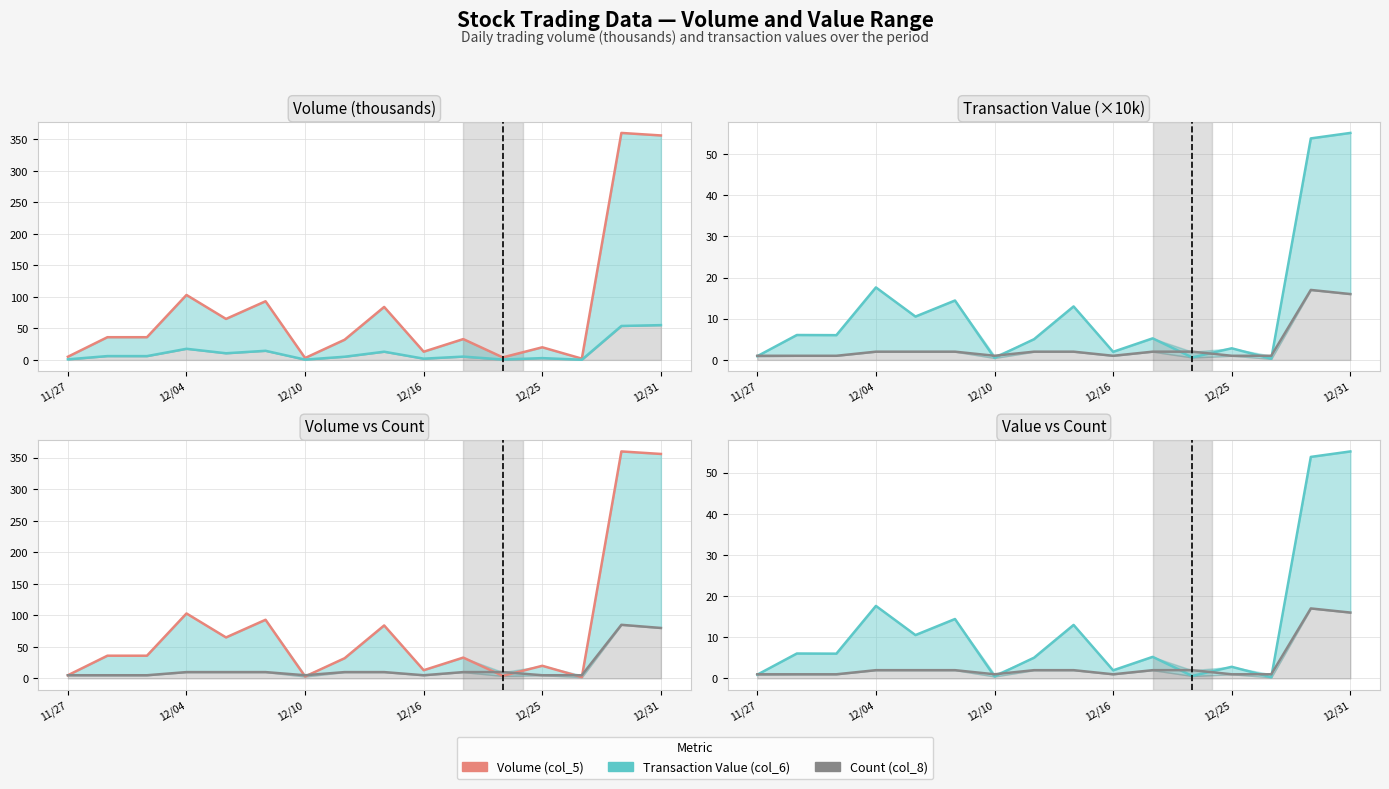

How many interior local valleys does the Volume (col_5) series have?

5